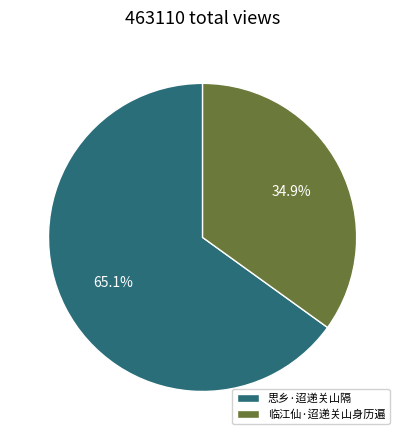

True or false: 临江仙·迢递关山身历遍 accounts for 35% of the total.

True